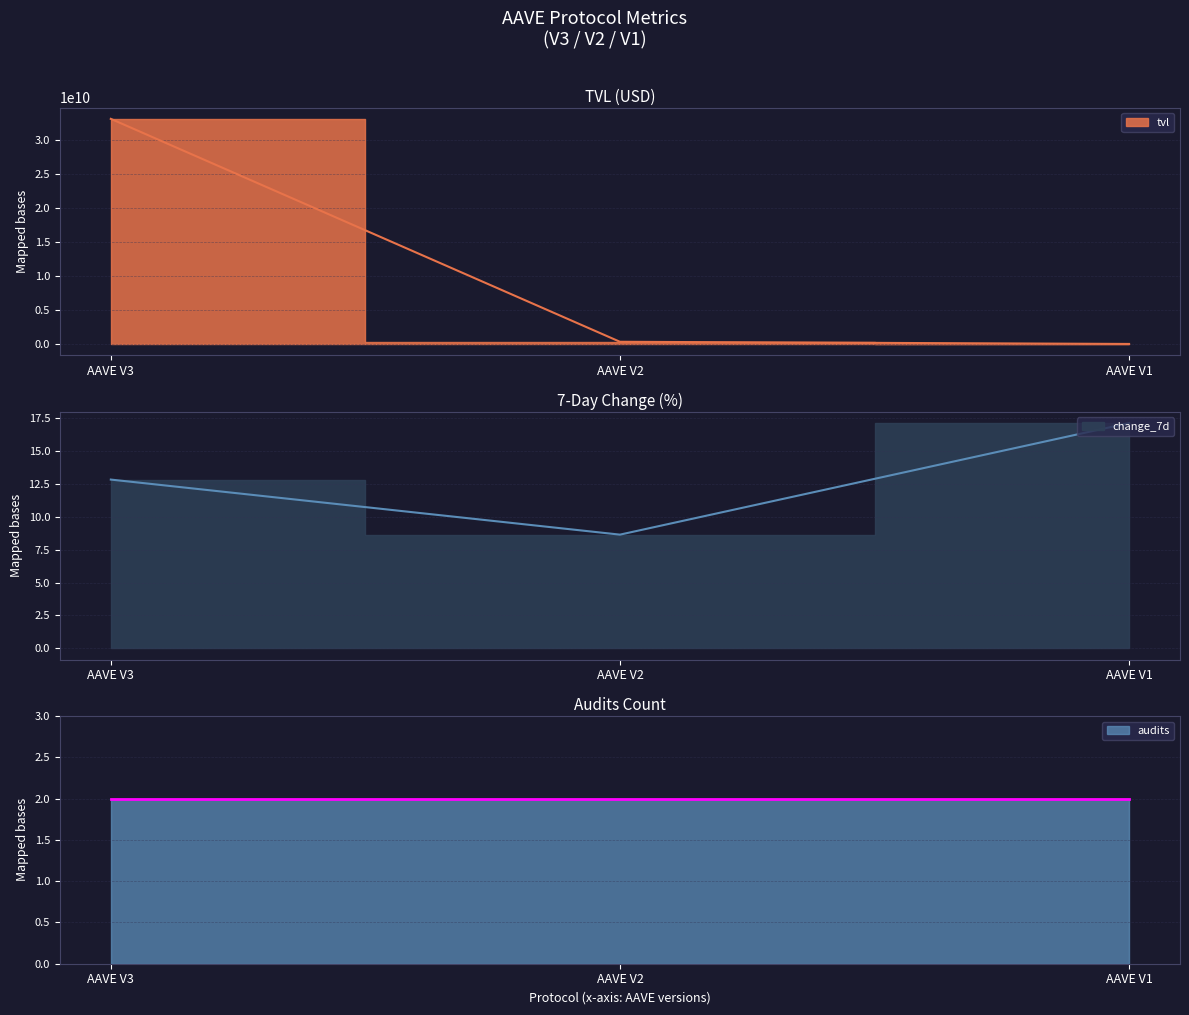

What is the sum of all change_7d values?

38.7